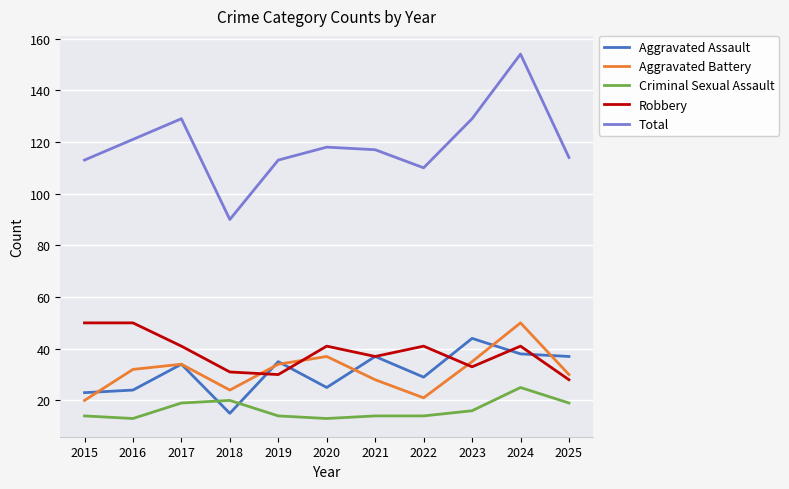

At which category does Aggravated Battery reach its first local peak?

2017